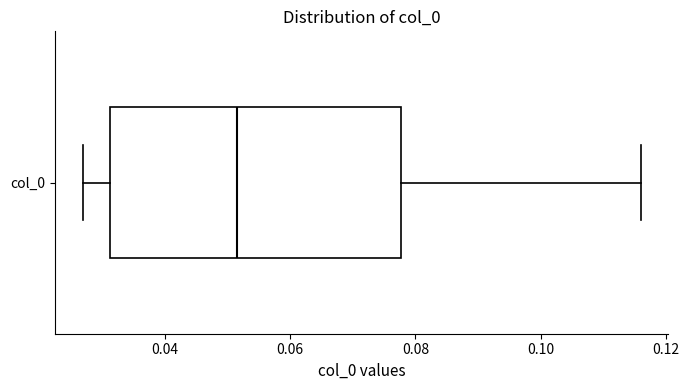

Read this box plot against the x-axis: the position of the median line, the range covered by the box, and the ends of both whiskers. The values are not printed on the chart, so give them approximately, as read against the axis.

median 0.052, box 0.032 to 0.078, whiskers 0.026 to 0.116